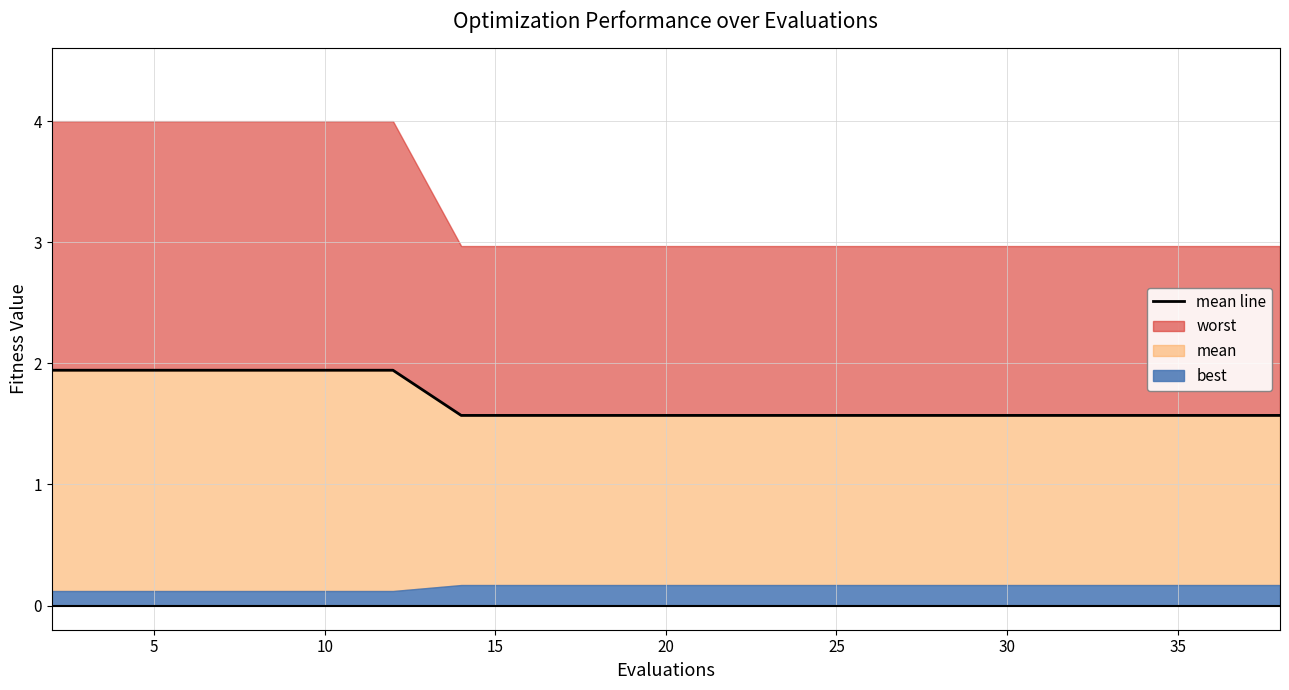

What is the difference between the values at 25 and 9?

0.4